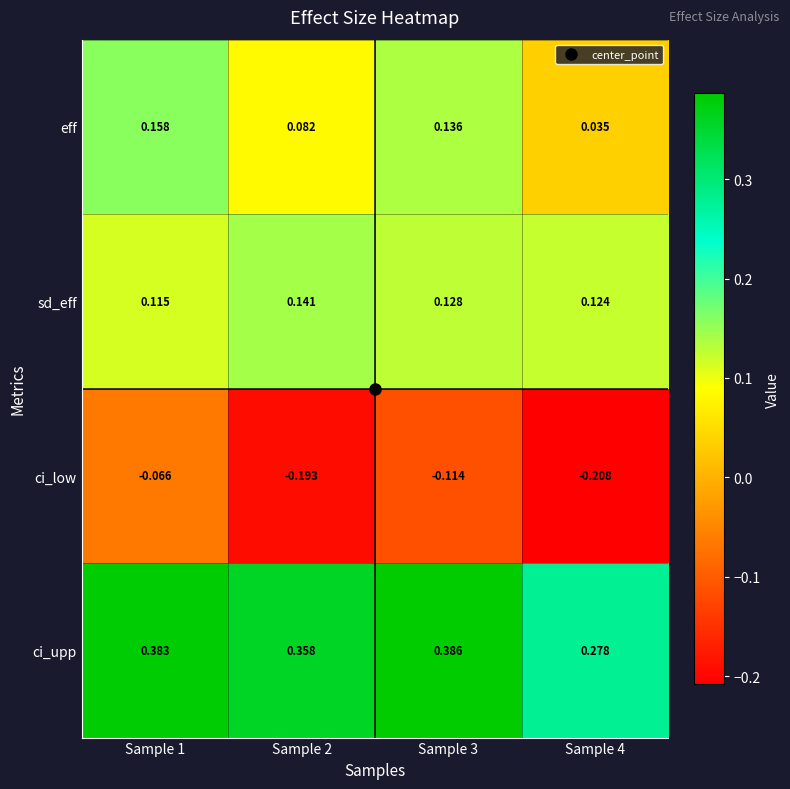

At Sample 2, list the series in order from largest to smallest.

ci_upp, sd_eff, eff, ci_low